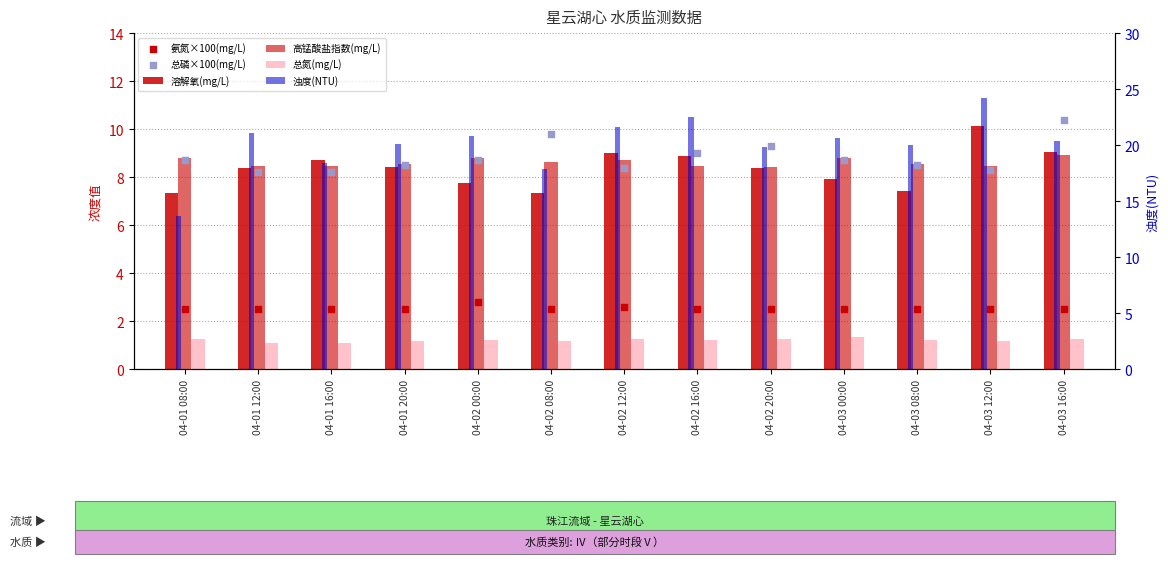

Which series reaches the minimum Y coordinate?

总氮(mg/L)